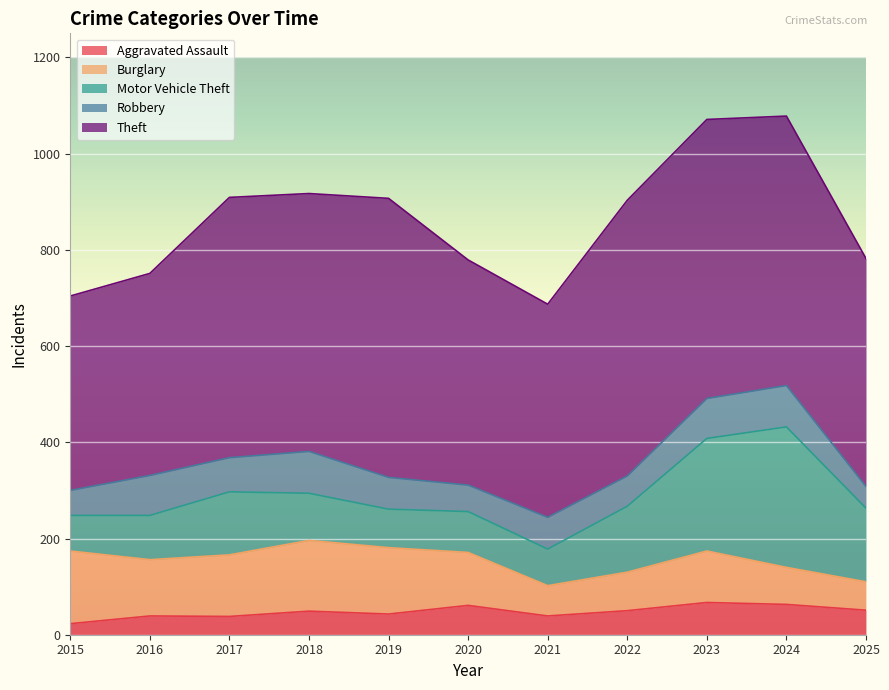

Reading left to right, list all the values displayed in this chart.

Aggravated Assault: 2015=23	2016=39	2017=38	2018=49	2019=43	2020=61	2021=39	2022=50	2023=67	2024=63	2025=51
Burglary: 2015=151	2016=117	2017=128	2018=147	2019=138	2020=110	2021=63	2022=80	2023=107	2024=77	2025=59
Motor Vehicle Theft: 2015=74	2016=92	2017=131	2018=98	2019=80	2020=85	2021=76	2022=137	2023=234	2024=292	2025=153
Robbery: 2015=52	2016=83	2017=71	2018=87	2019=66	2020=55	2021=66	2022=63	2023=83	2024=86	2025=45
Theft: 2015=404	2016=420	2017=541	2018=536	2019=580	2020=468	2021=443	2022=573	2023=580	2024=560	2025=474